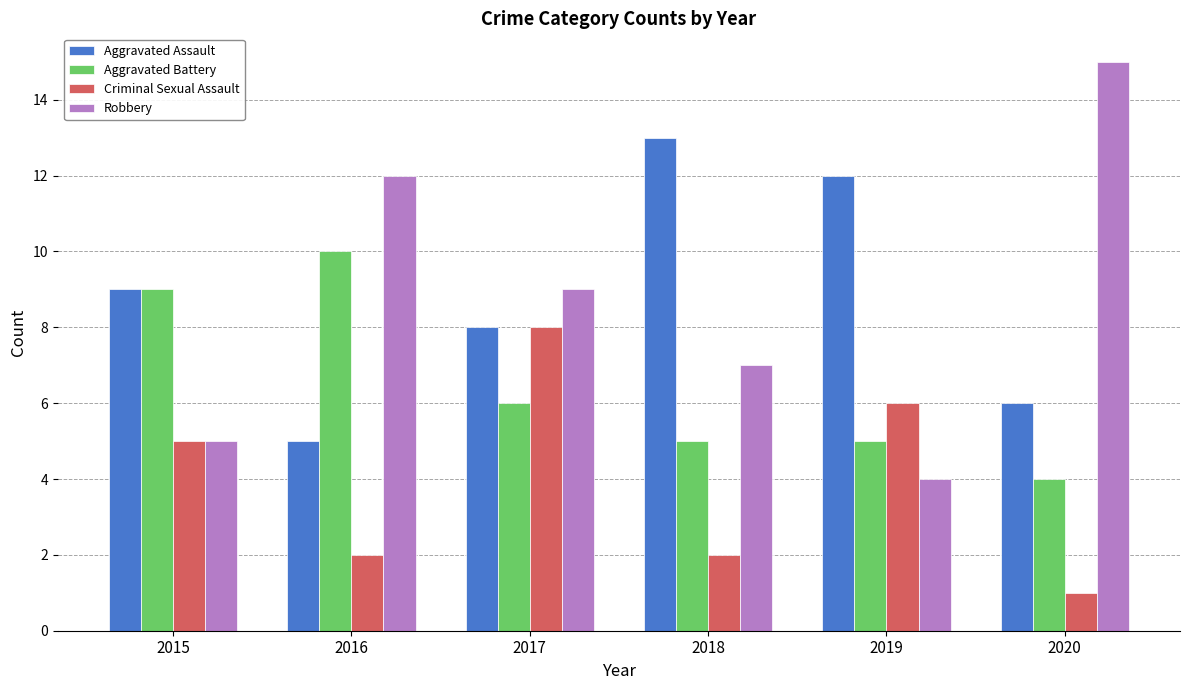

What is the difference between the maximum and minimum values in the Aggravated Assault series?

8